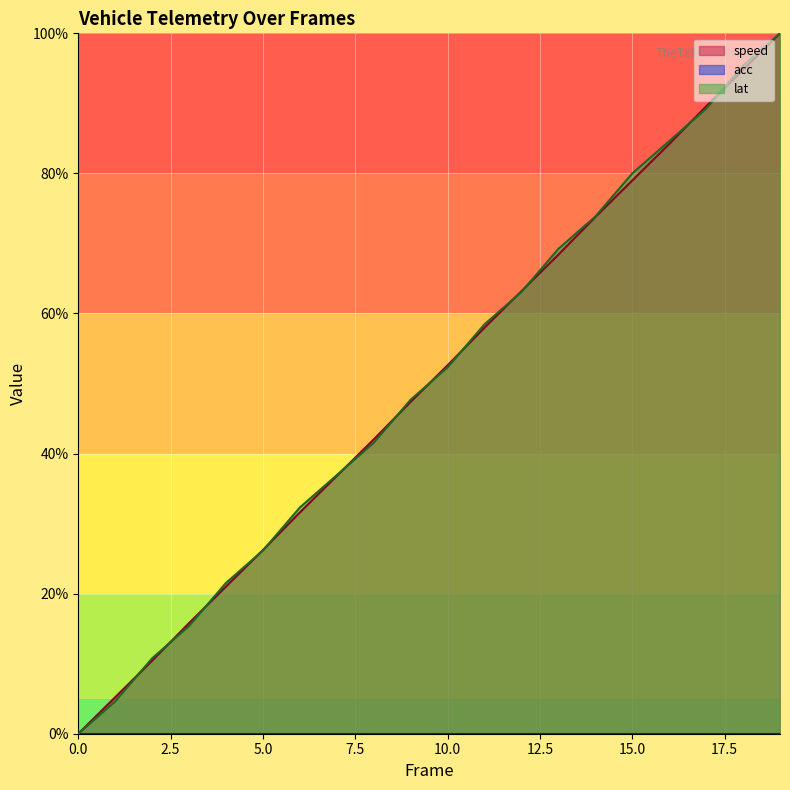

Between 1 and 0, which is larger?

1